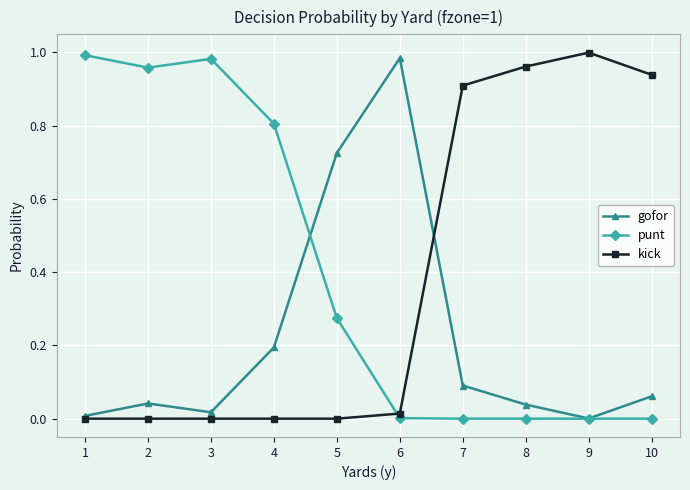

Which category has the highest value in the kick series?

9